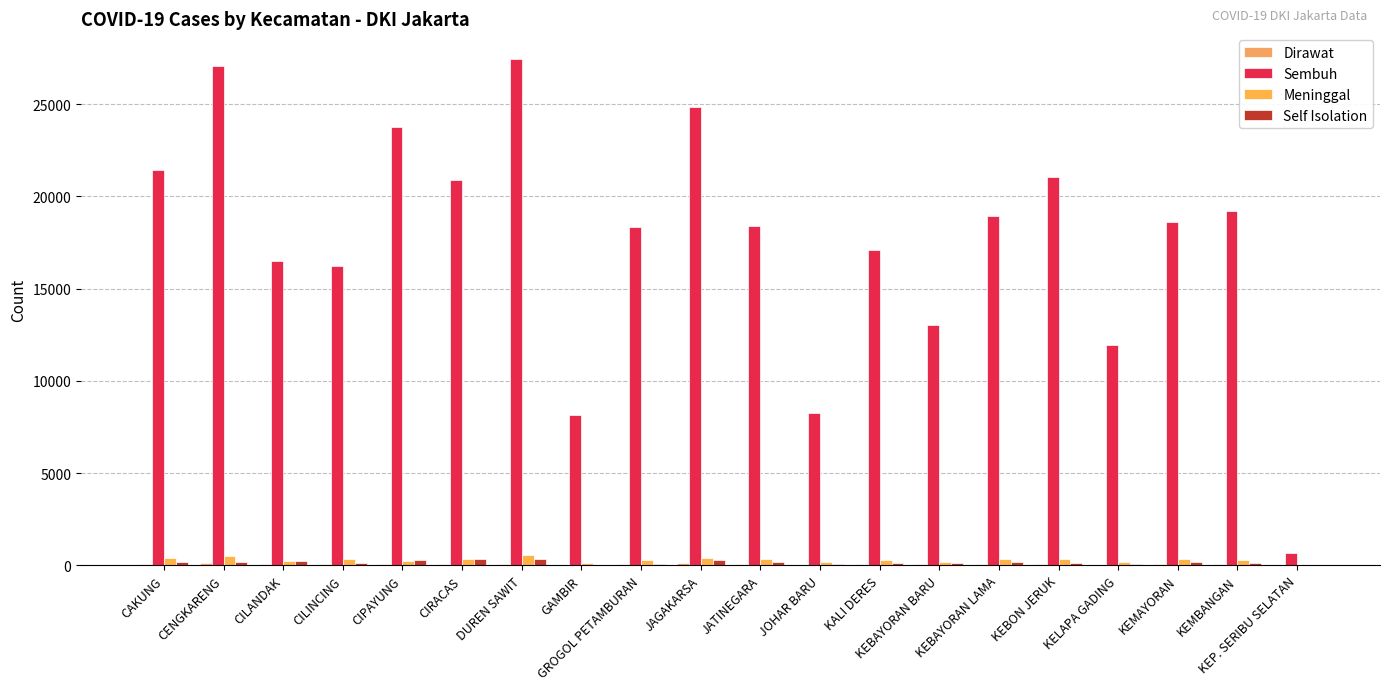

Reading right to left, extract all data points from this chart.

Dirawat: 0	79	62	40	68	65	47	50	17	60	148	68	29	92	89	72	59	68	103	62
Sembuh: 666	19228	18635	11953	21040	18936	13047	17070	8273	18398	24846	18319	8132	27463	20878	23783	16206	16473	27042	21415
Meninggal: 9	272	351	184	339	332	175	289	153	359	384	283	121	566	347	249	328	242	527	383
Self Isolation: 10	138	160	73	126	174	124	138	58	155	301	67	37	354	351	303	148	247	173	178